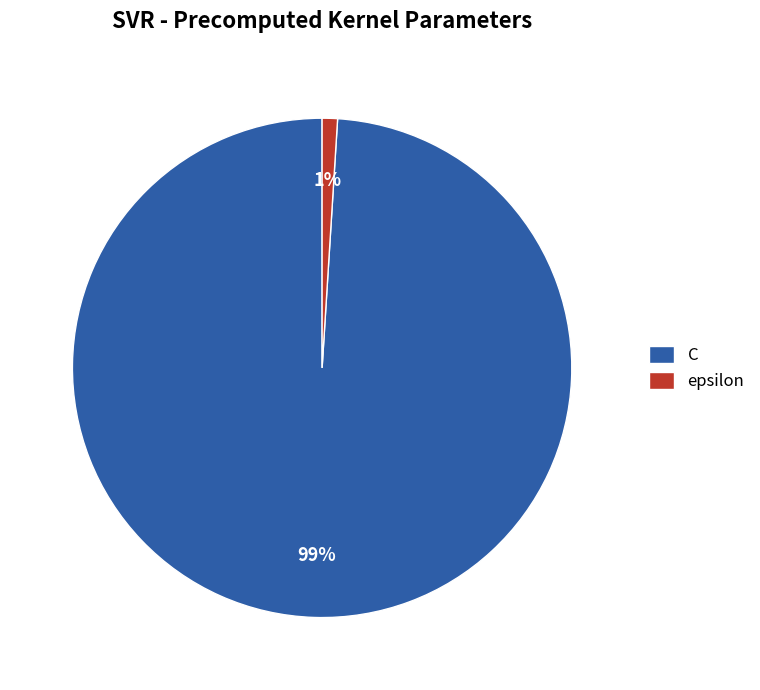

Is there any slice that represents more than half of the pie?

Yes